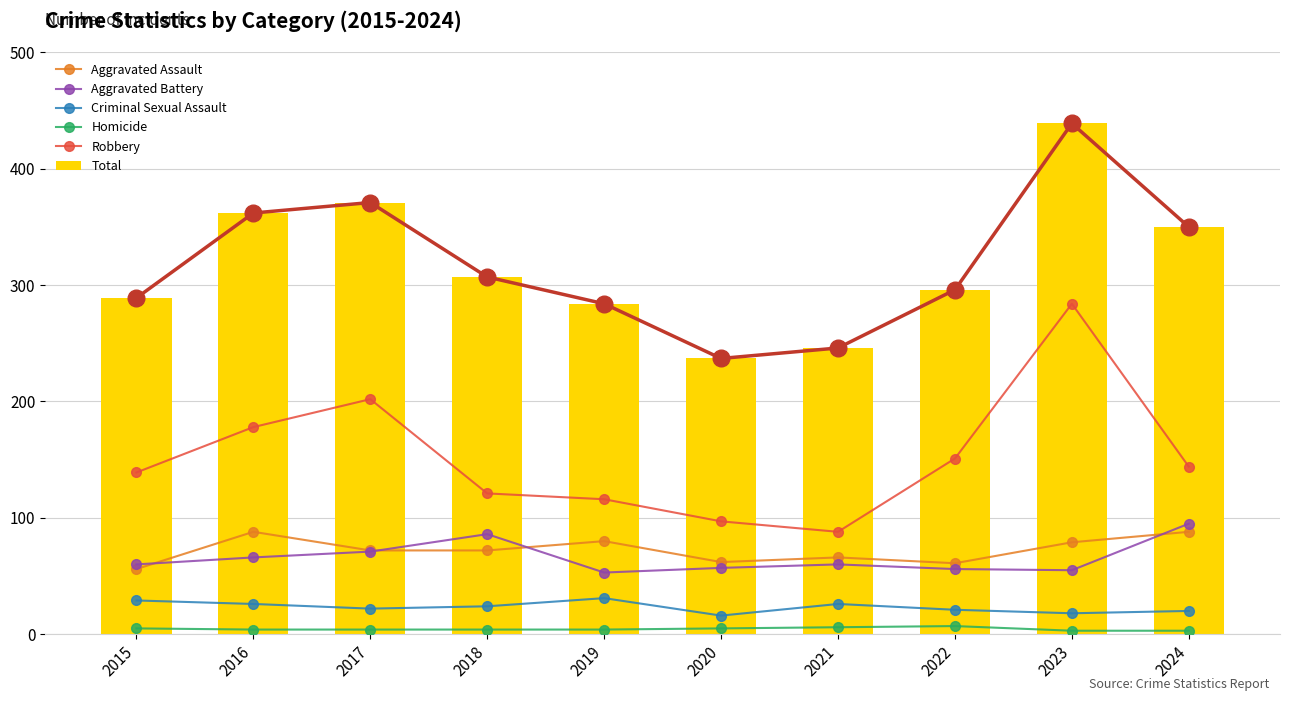

What is the difference between the Aggravated Assault values at 2024 and 2020?

26